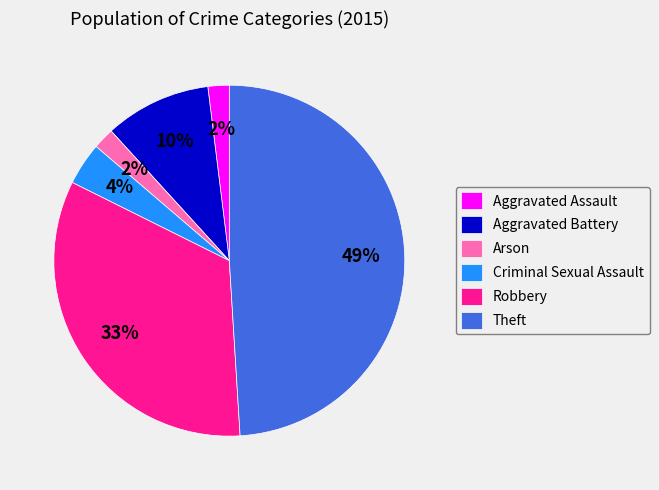

Combined, do Robbery and Aggravated Battery account for over 50%?

No